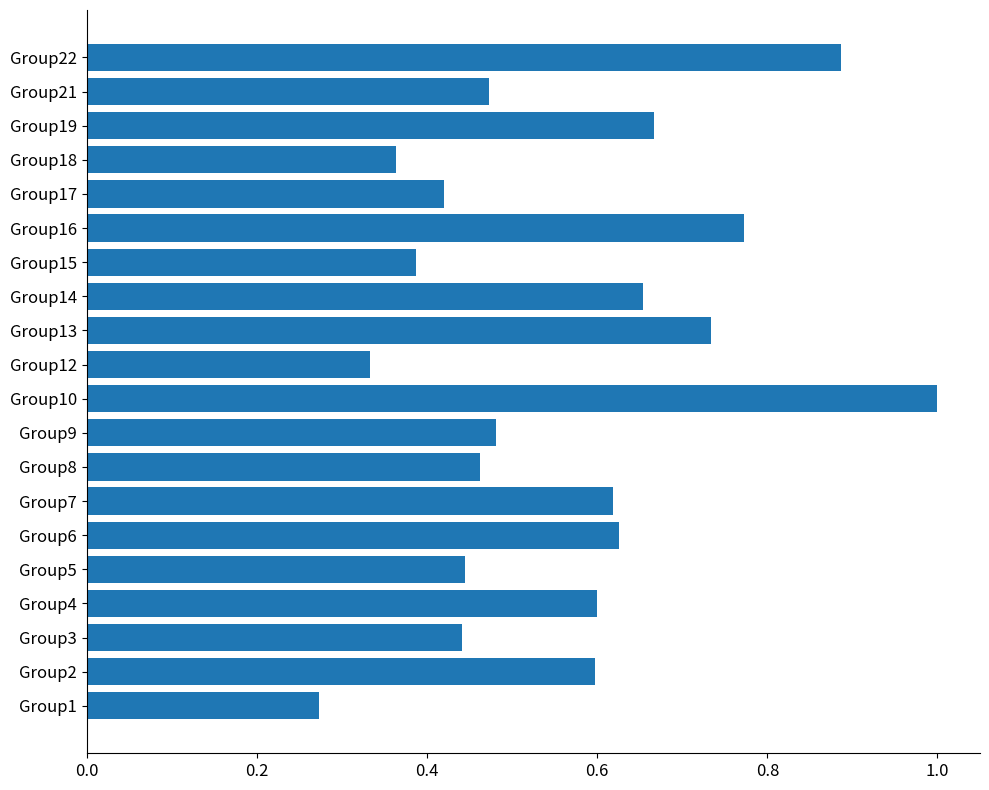

What is the sum of all values?

11.2